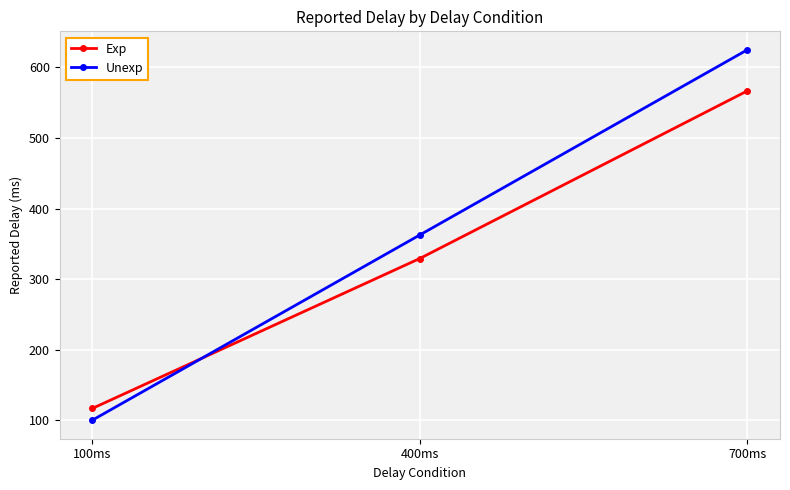

Which series has the widest spread of values?

Unexp